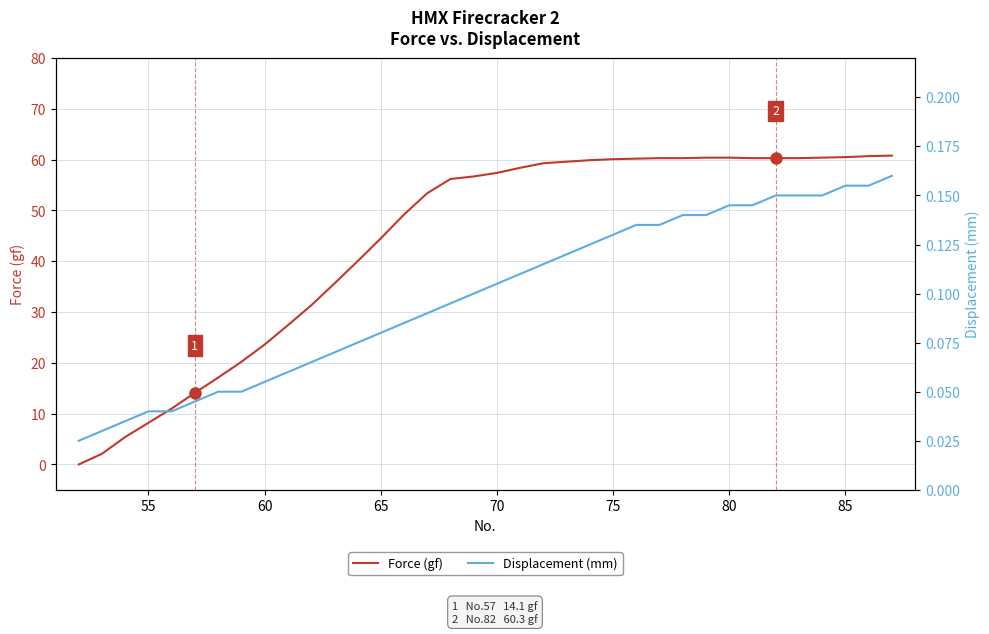

List the series in order of their peak value, lowest first.

Displacement (mm), Force (gf)